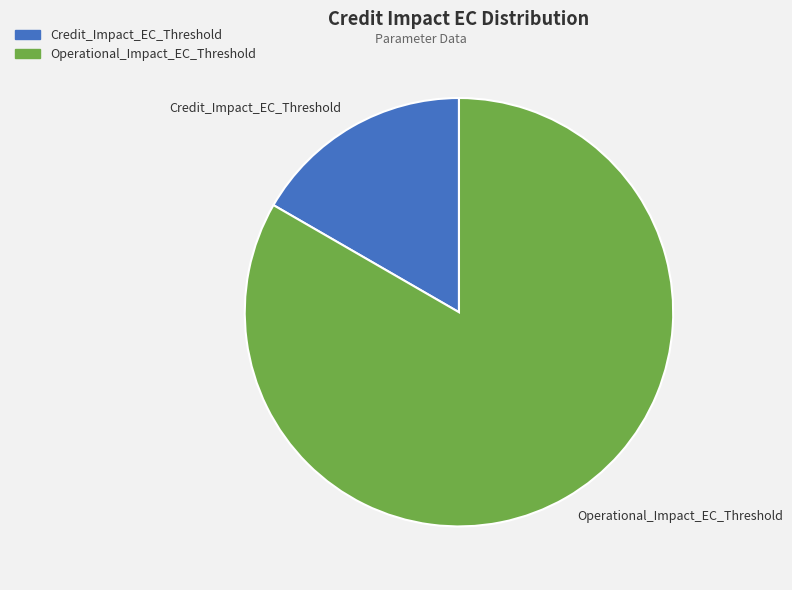

Which category accounts for the majority?

Operational_Impact_EC_Threshold